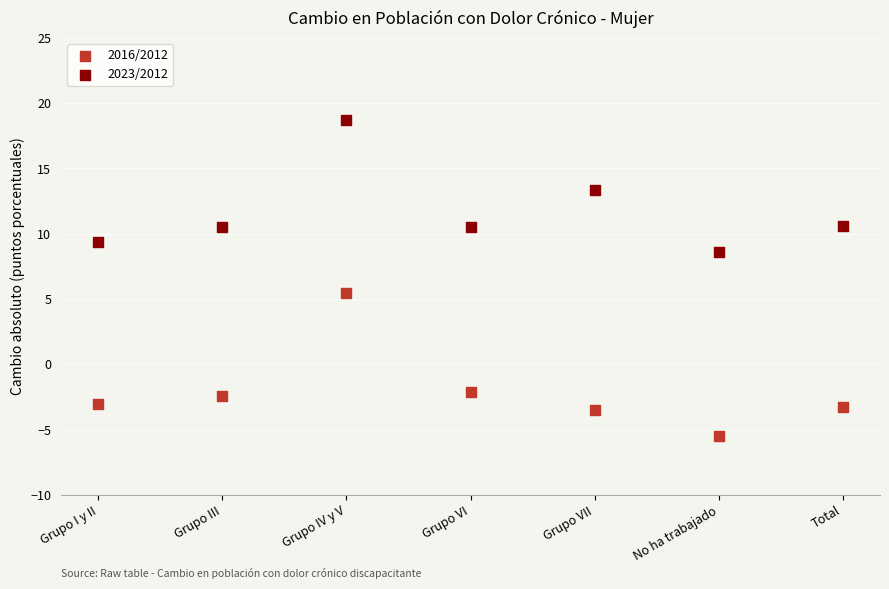

Which series has the largest Y range (max minus min)?

2016/2012